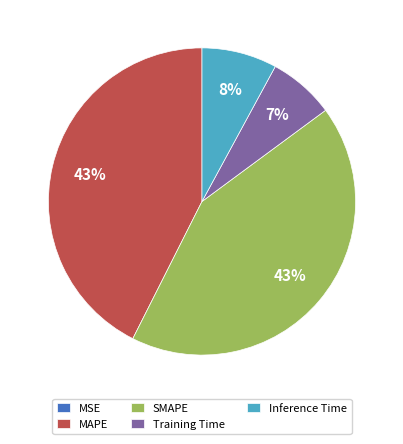

To the nearest percent, what is the difference between the largest and smallest slice percentages?

43%